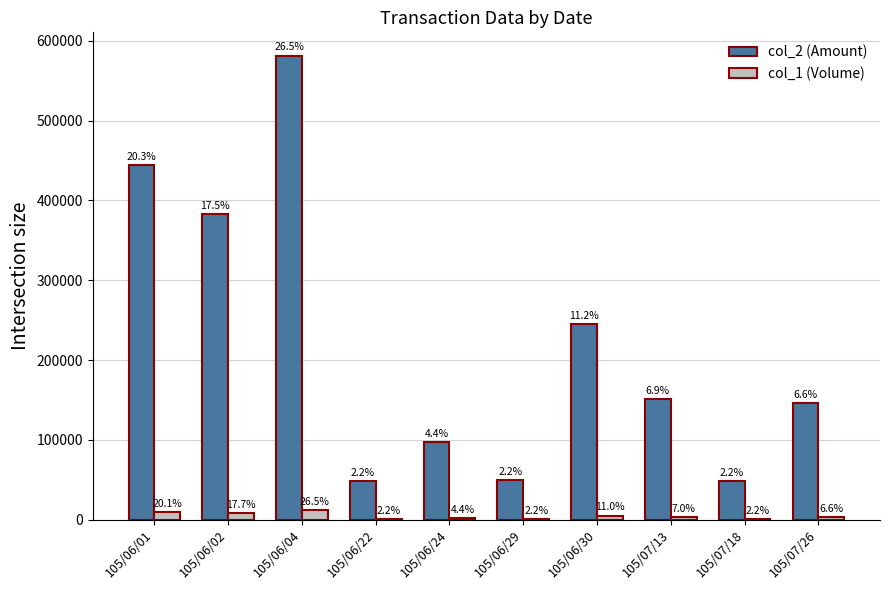

Are the bars grouped side by side (vs. stacked)?

Yes